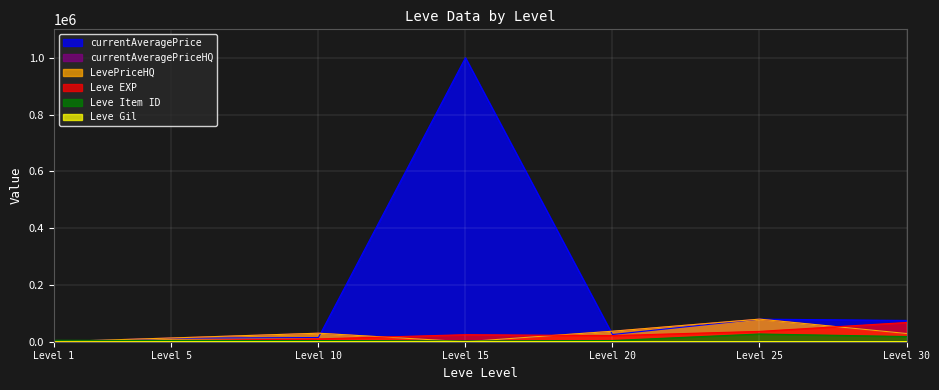

What is the difference between the maximum and minimum values in the LevePriceHQ series?

79526.3